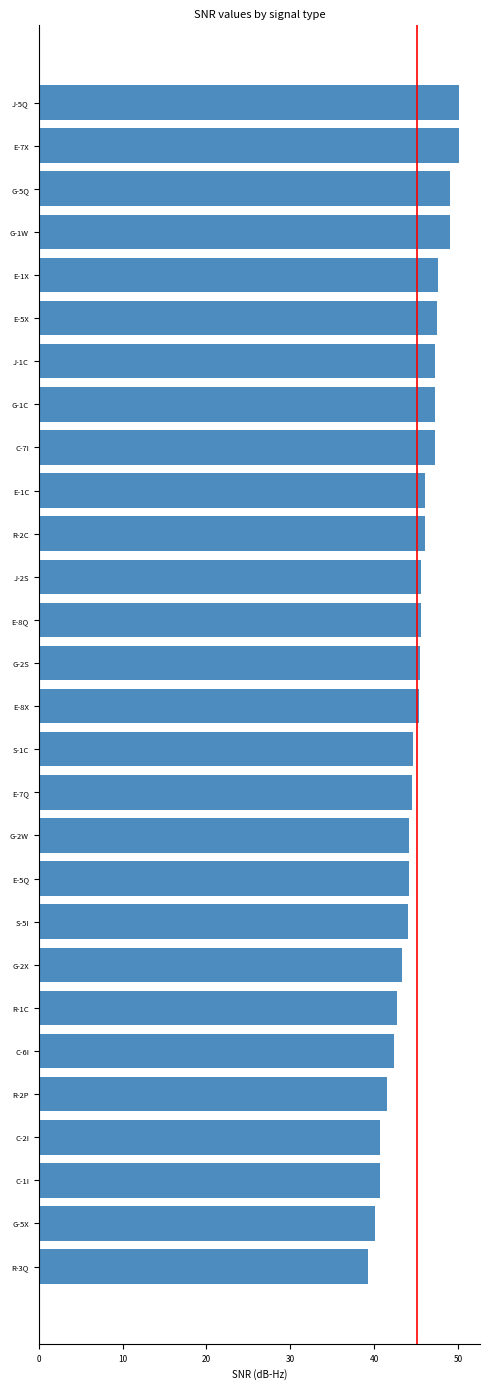

What is the label of the 10th bar from the bottom?

E-5Q